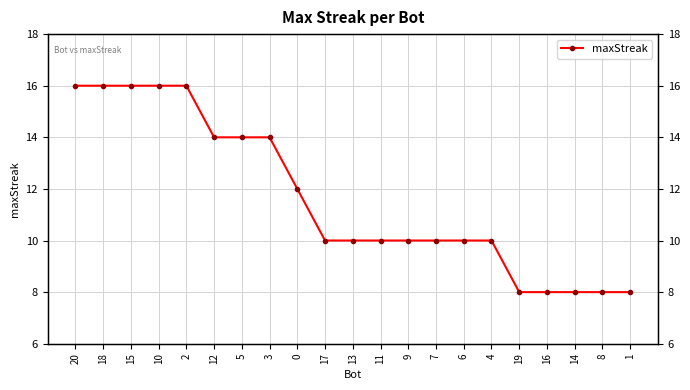

Does the chart display data point markers on the line(s)?

Yes